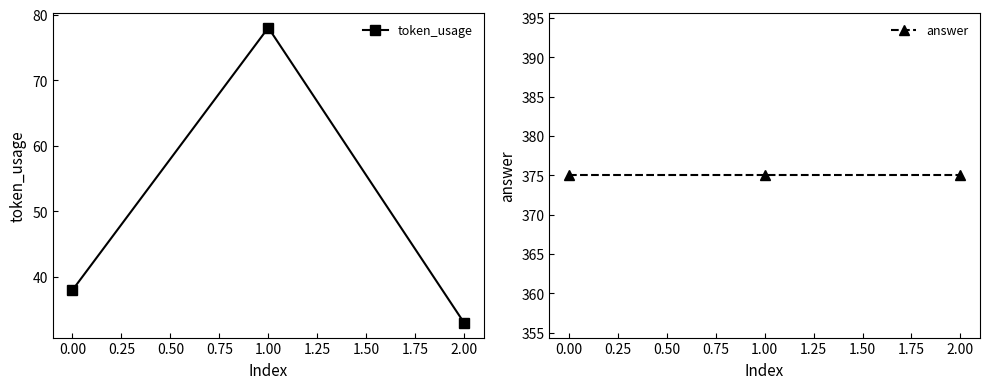

What are all the series names shown in the legend?

token_usage, answer